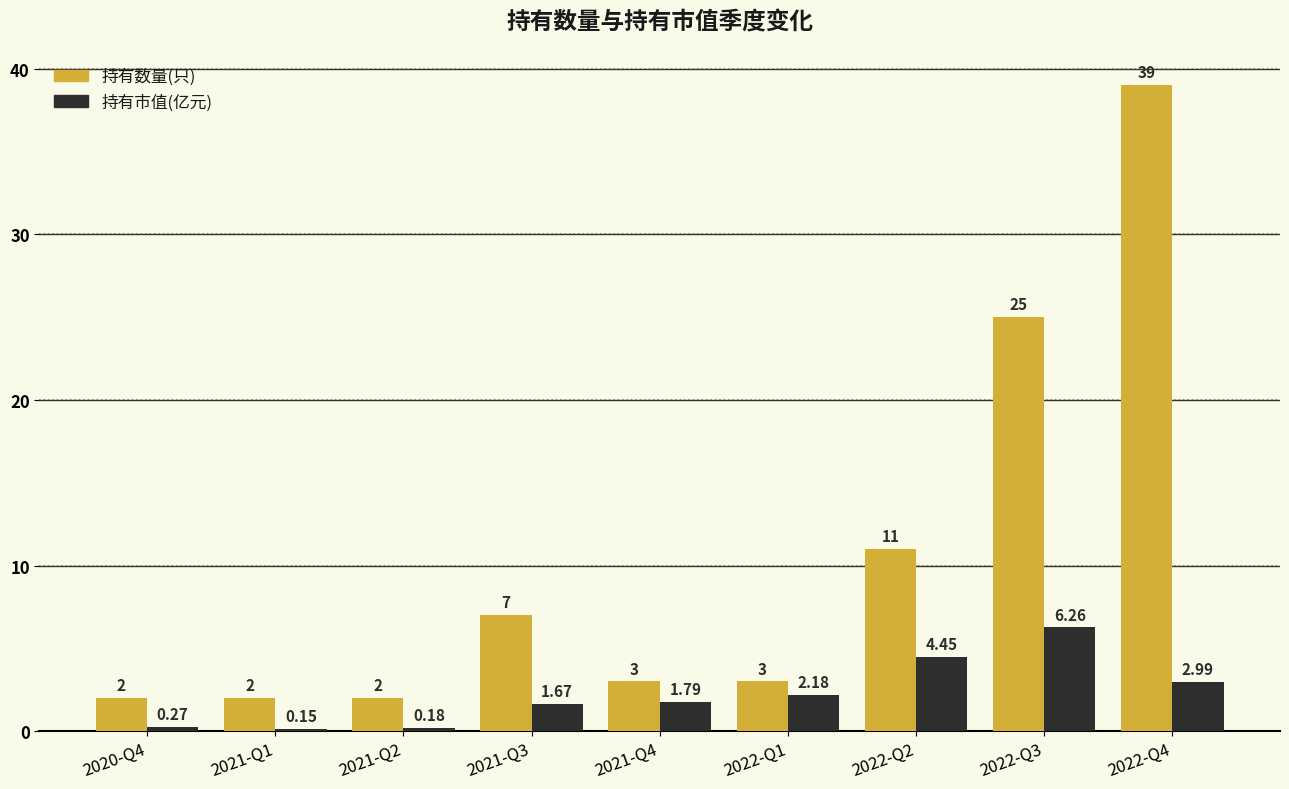

How many bars are there in each group?

2